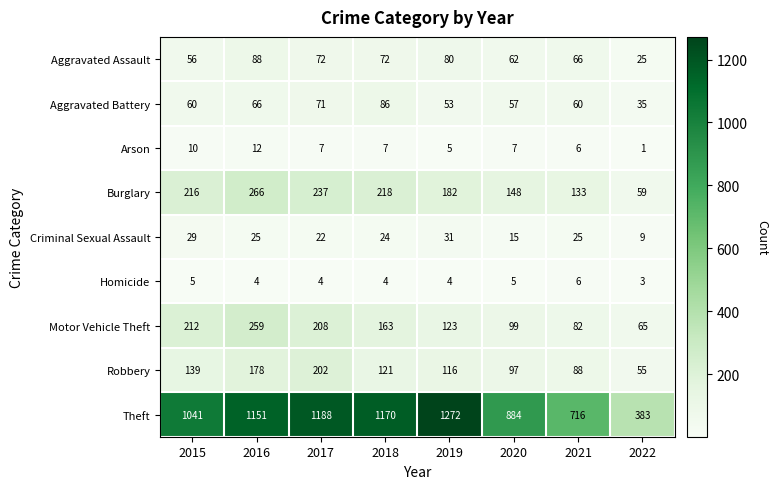

Count the number of data series in this chart.

9